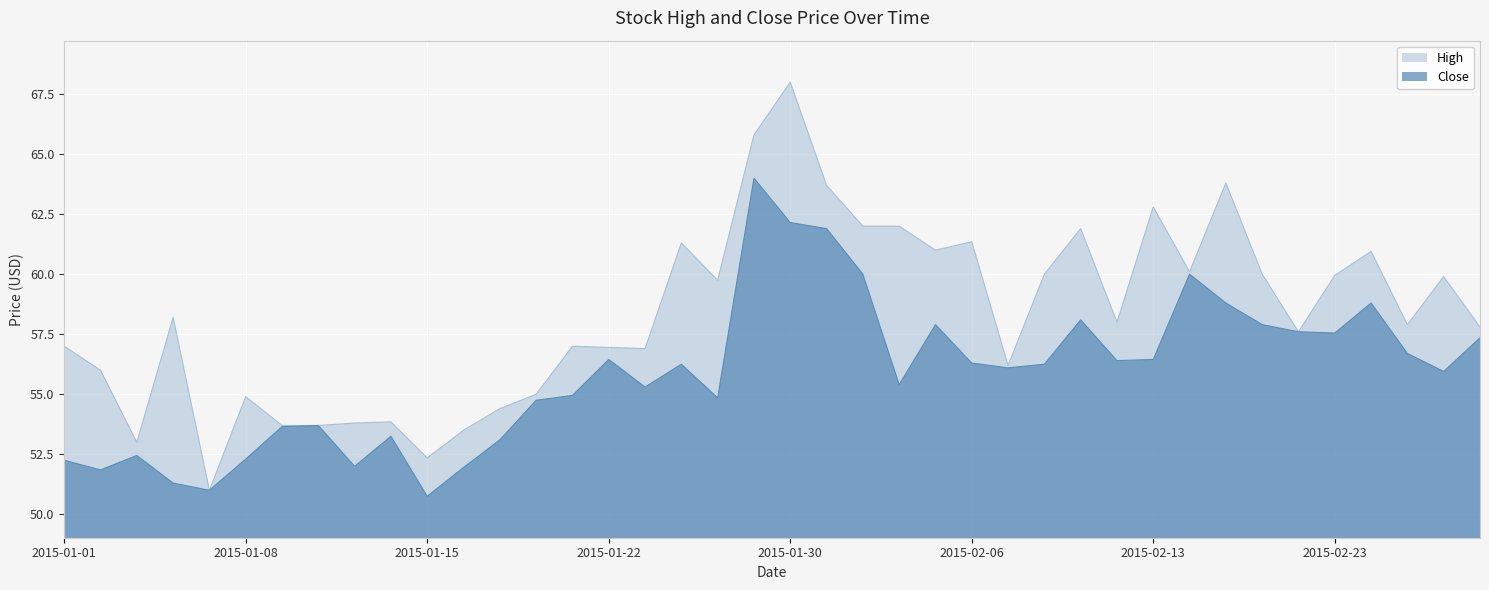

At which label does High reach its minimum?

2015-01-07